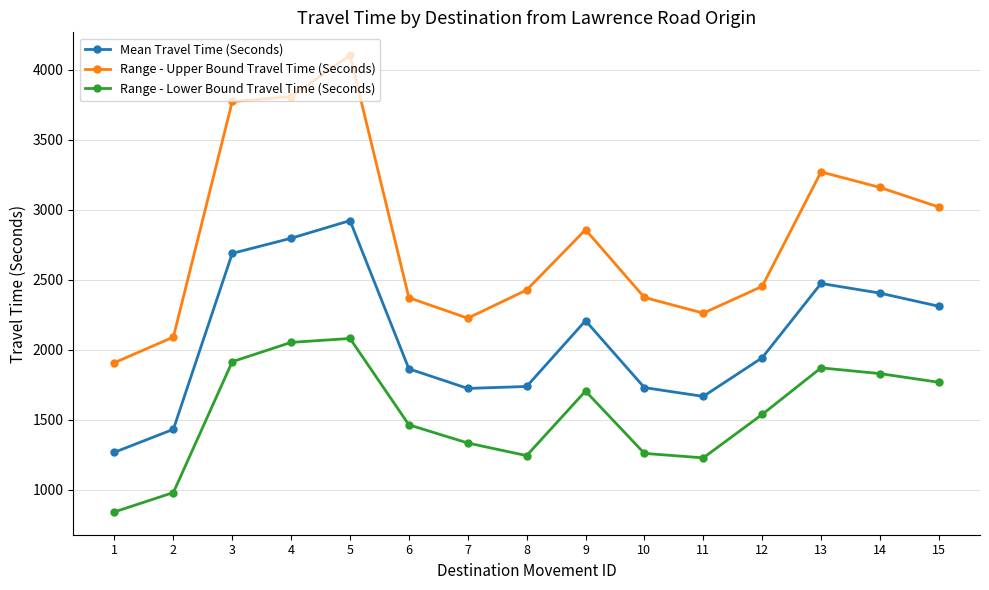

Between 2 and 12, which series saw the biggest shift?

Range - Lower Bound Travel Time (Seconds)